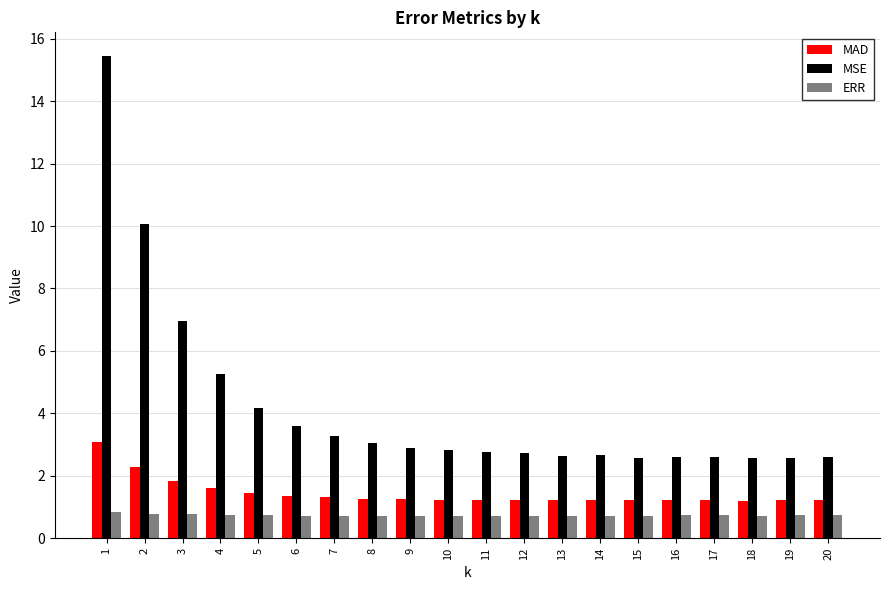

List the series in order of their peak value, lowest first.

ERR, MAD, MSE